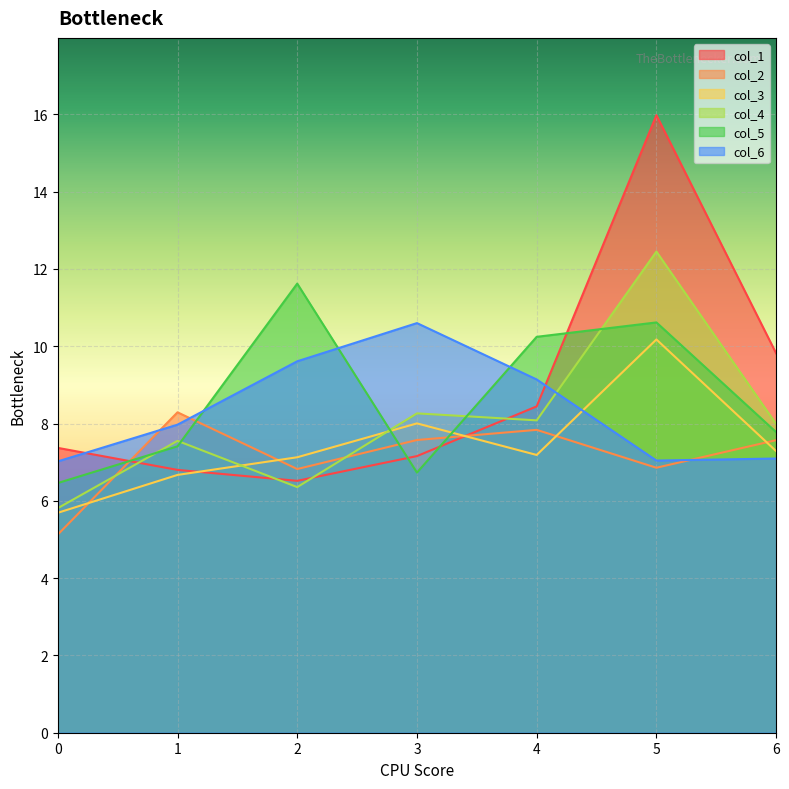

Where does the col_5 series first go above 7?

1